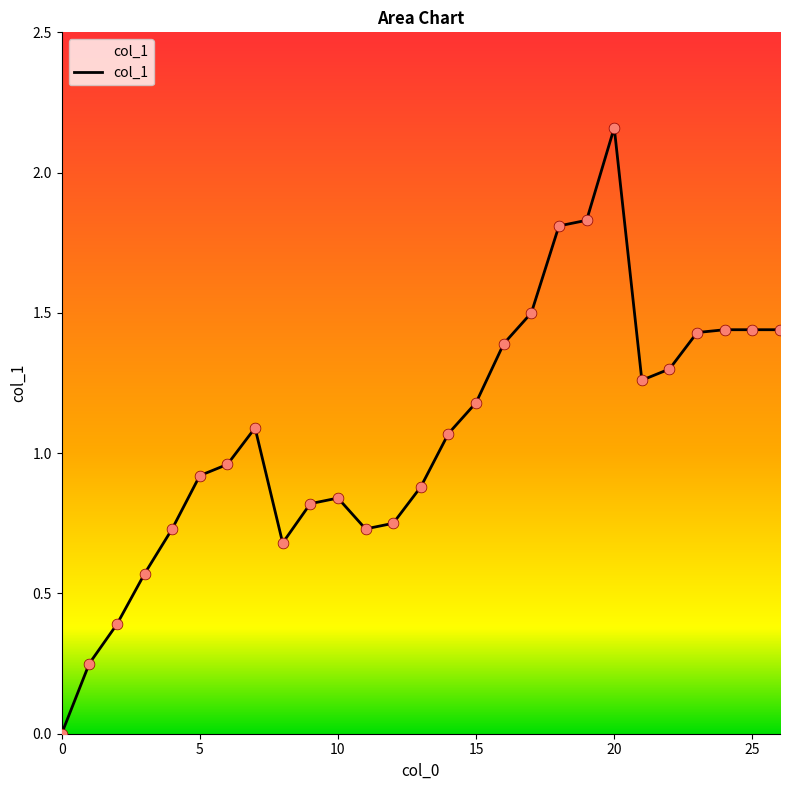

Does the chart have visible grid lines?

No